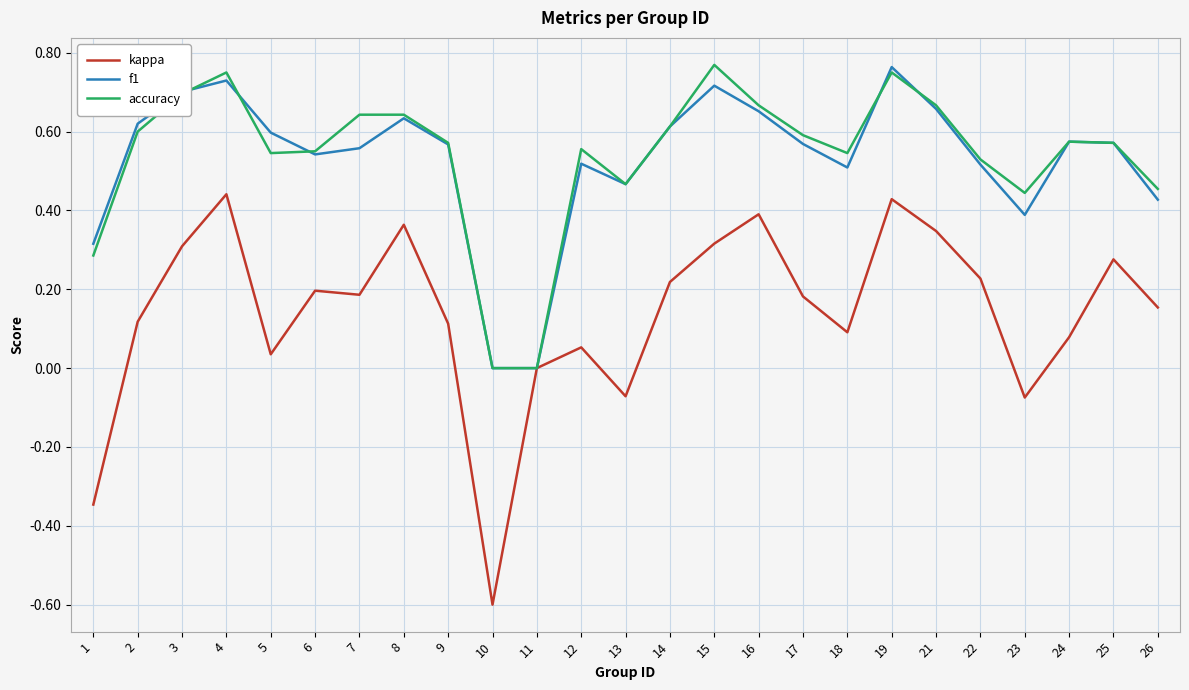

How many accuracy values are between 0 and 1?

25